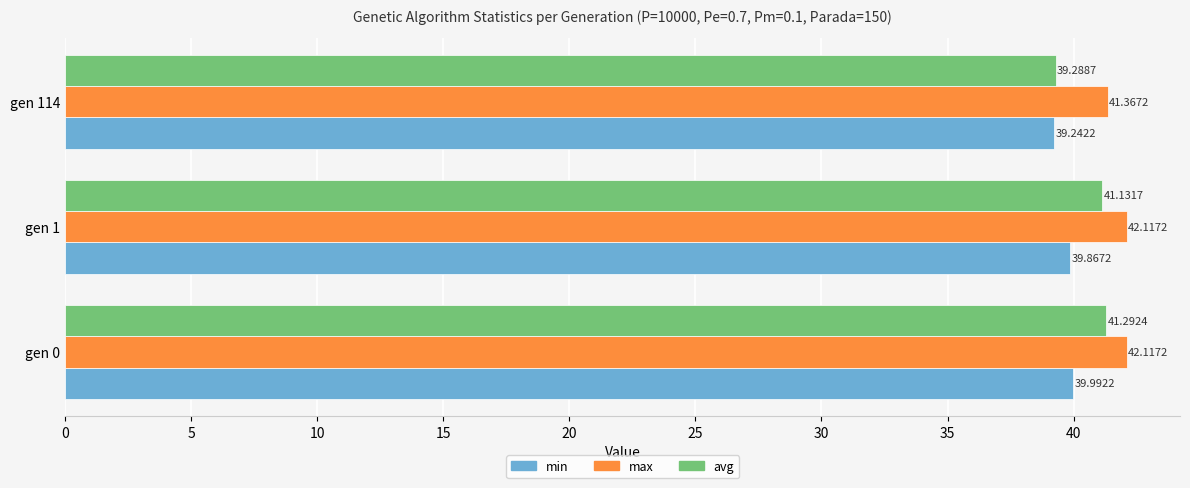

What is the total value across all series at gen 0?

123.4